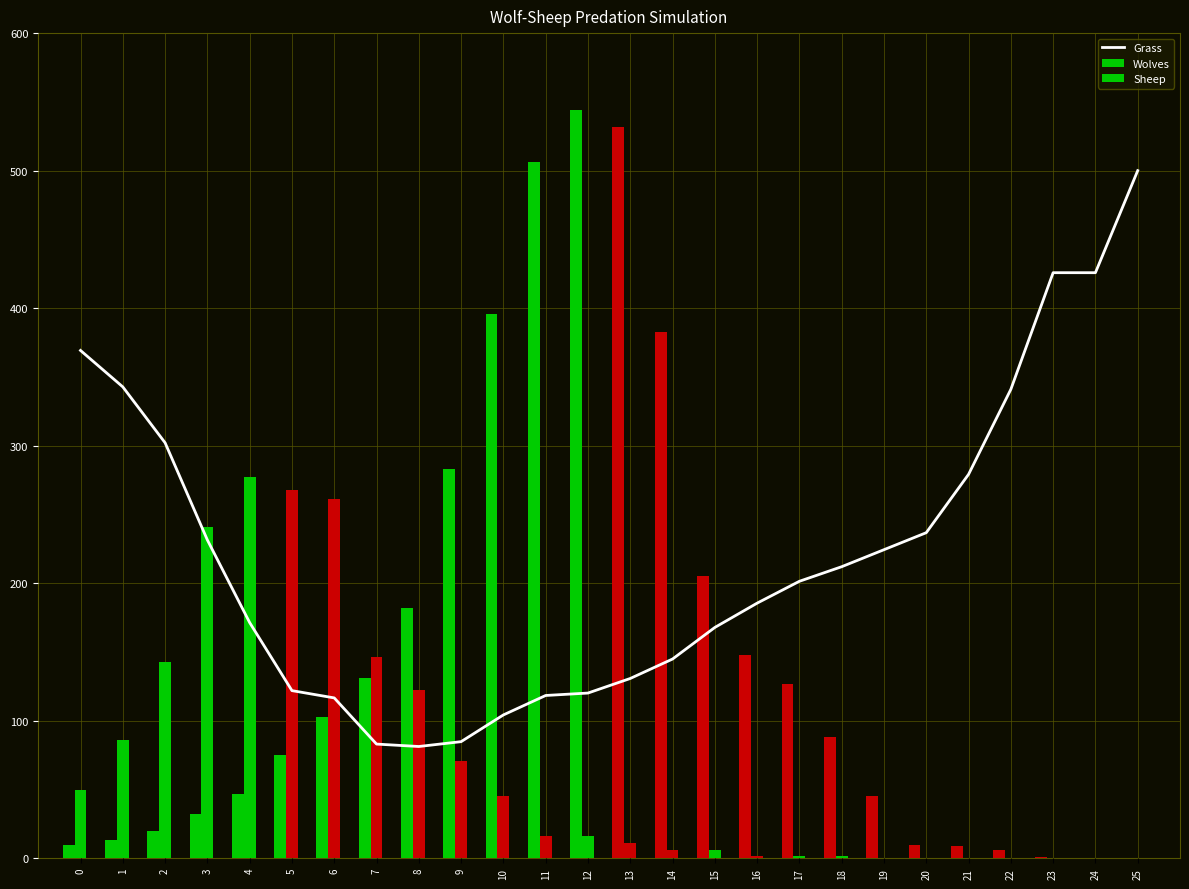

True or false: Wolves has a value of 129.7 at 15.

False